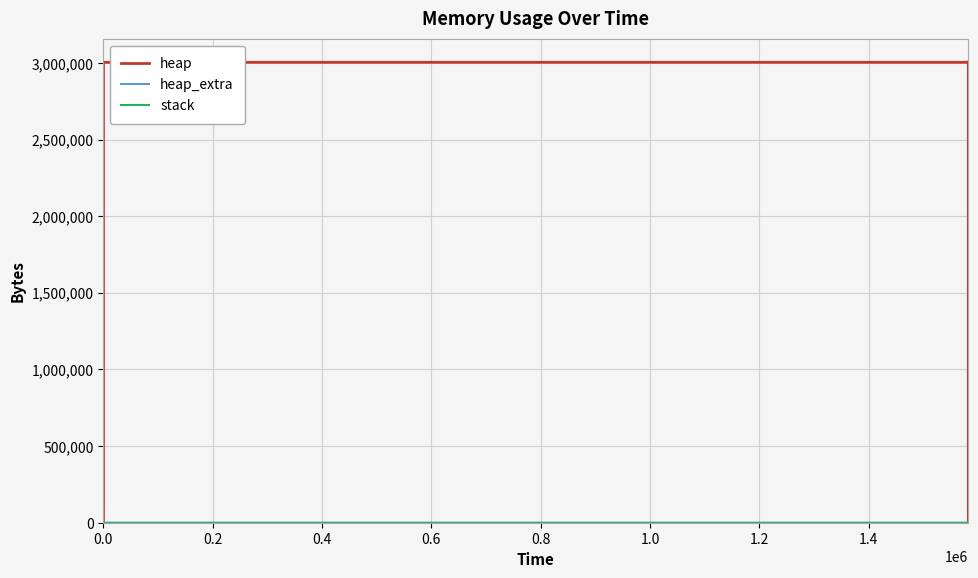

How many data points in heap_extra are above 42?

6